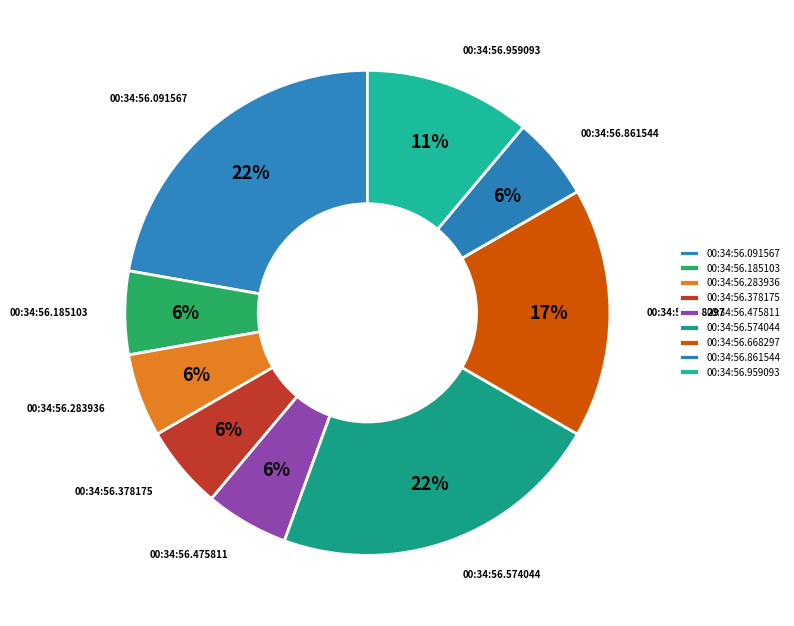

Which has a higher value, 00:34:56.091567 or 00:34:56.283936?

00:34:56.091567